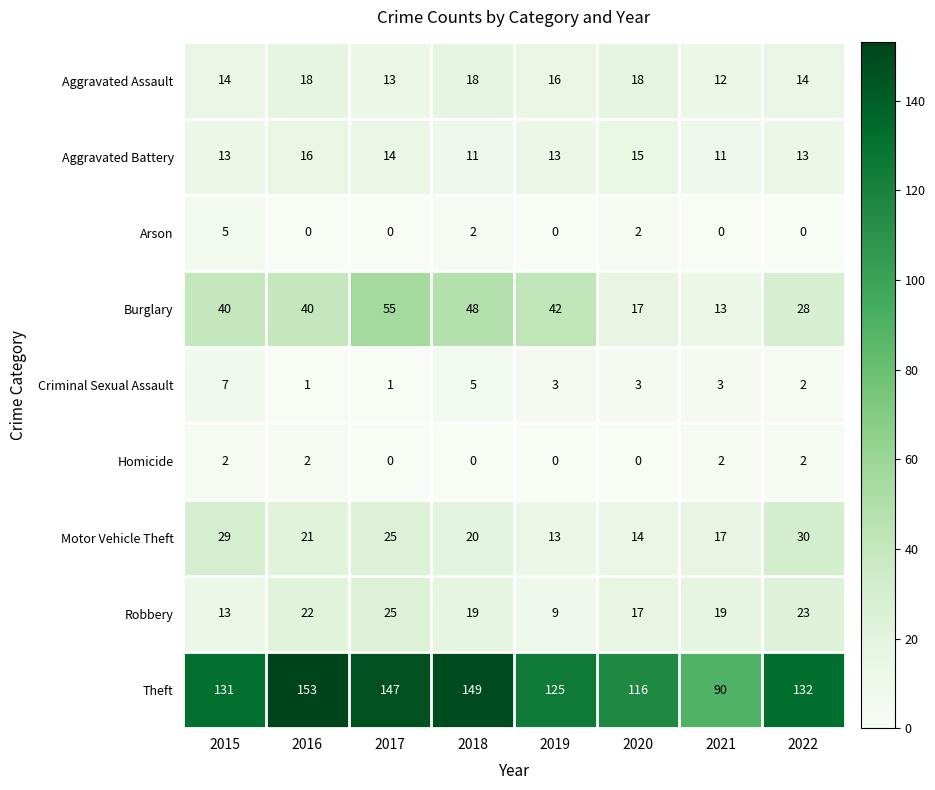

What is the lowest value of the Aggravated Assault series?

12